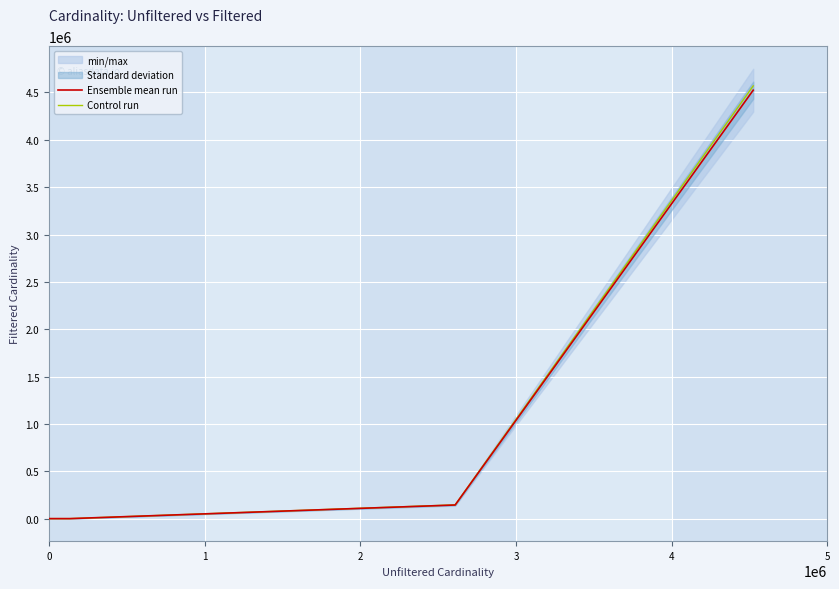

At which label does Ensemble mean run reach its peak?

4